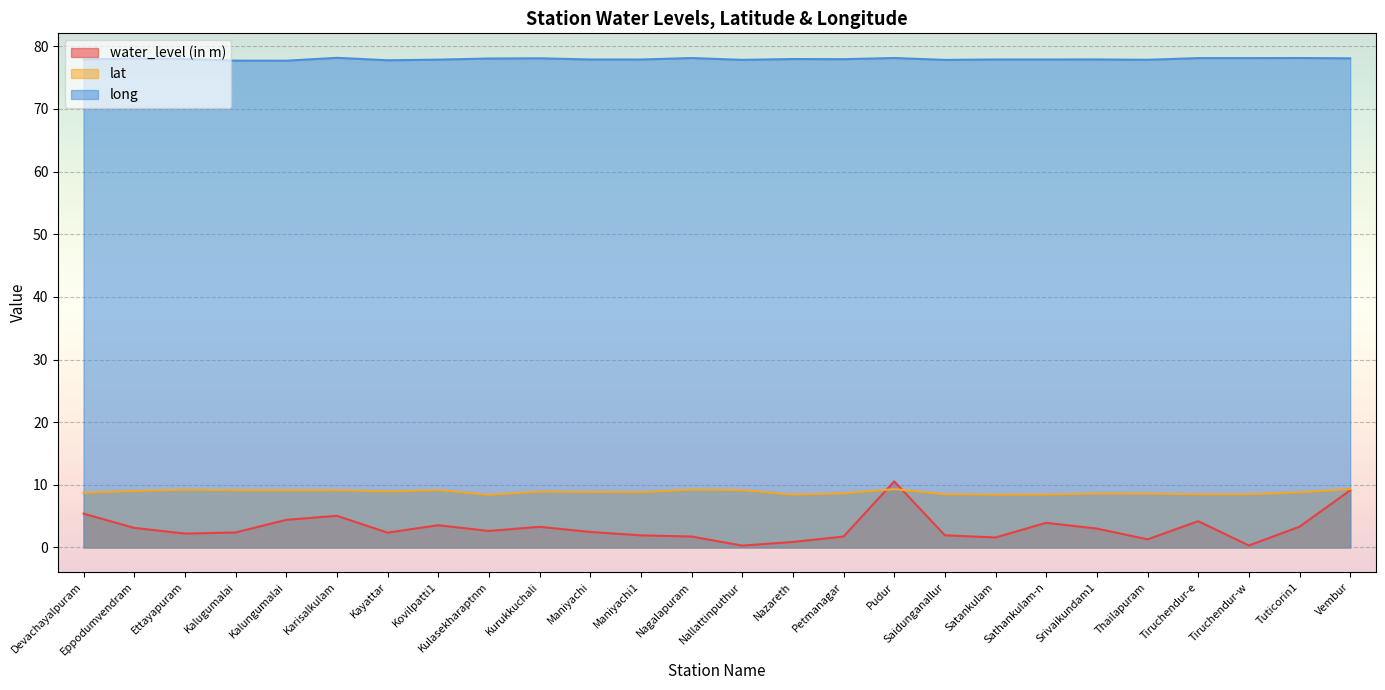

Is the value of long at Tiruchendur-e greater than the value of water_level (in m) at Srivaikundam1?

Yes